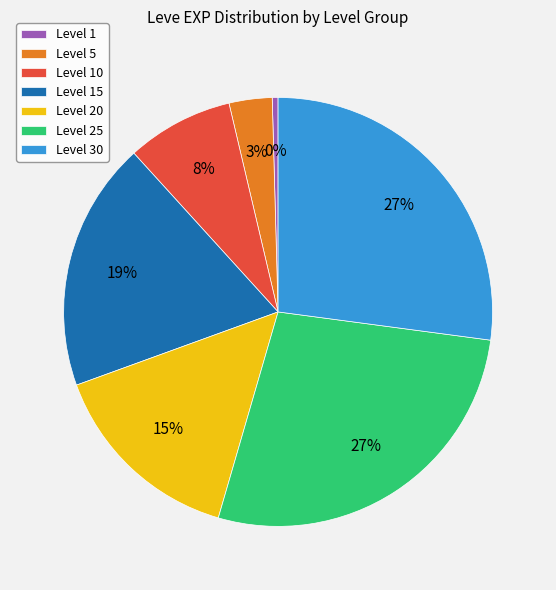

To the nearest percent, what is the average slice percentage?

14%